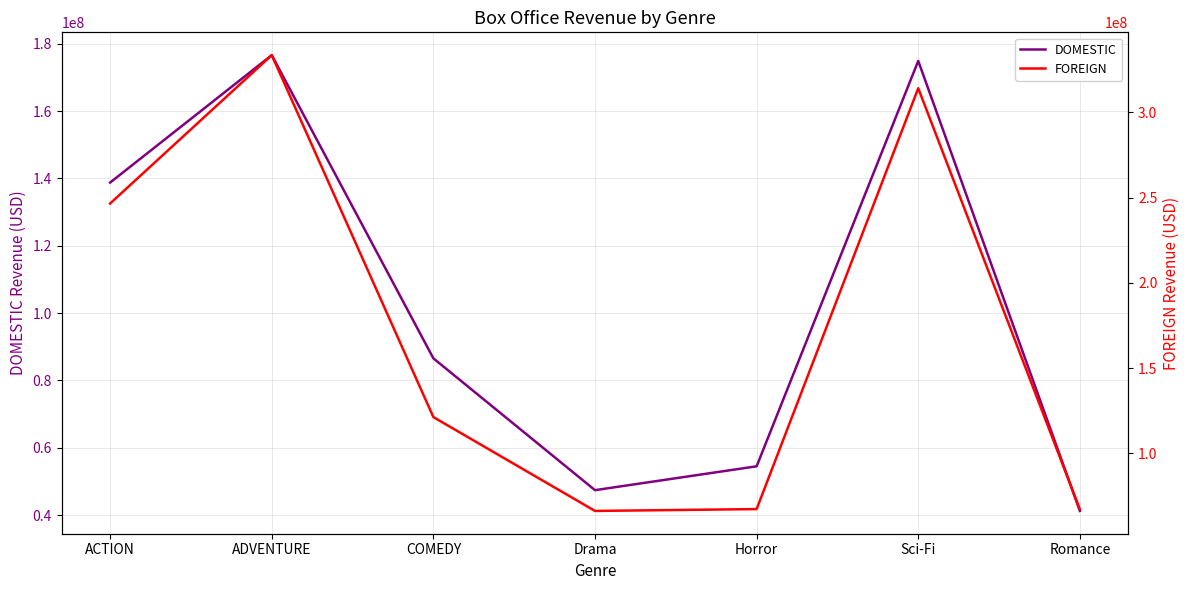

How many values in the DOMESTIC series exceed 86565465?

3